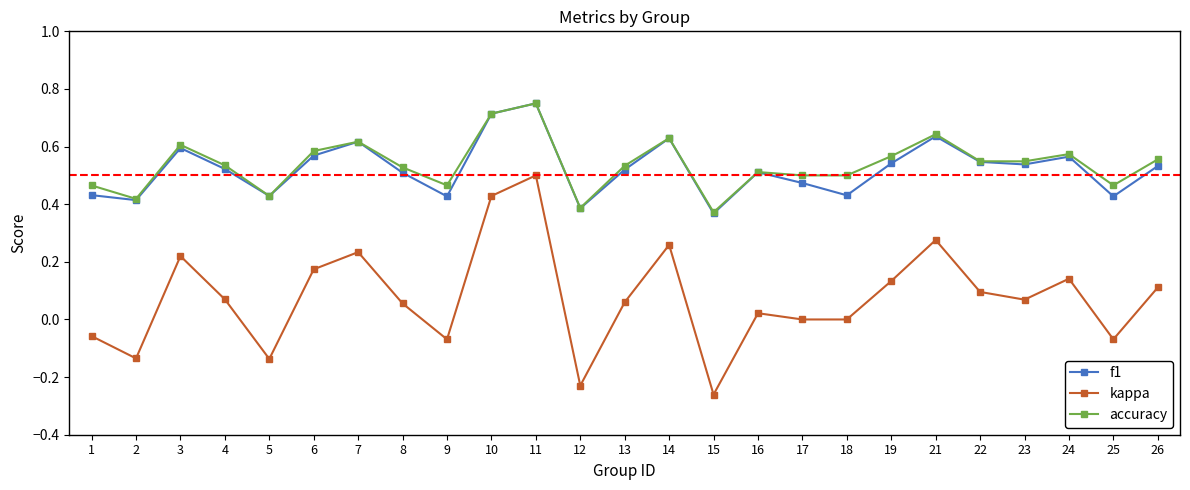

What is the total value across all series at 26?

1.2